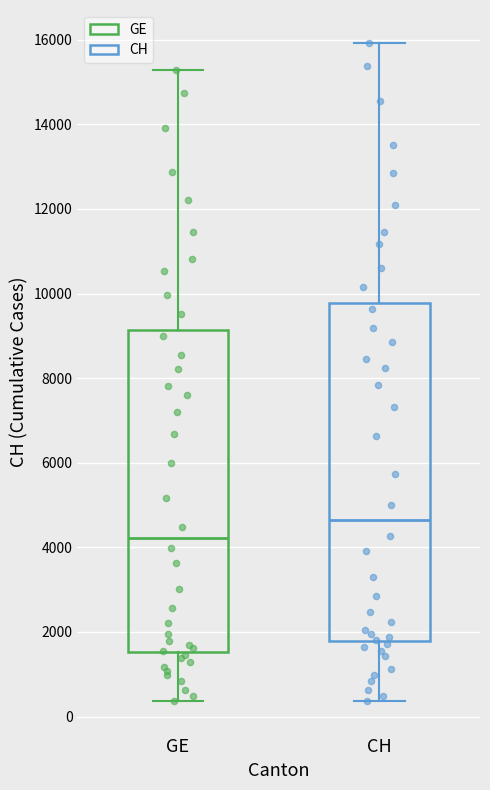

Which box's median line is the lowest?

GE